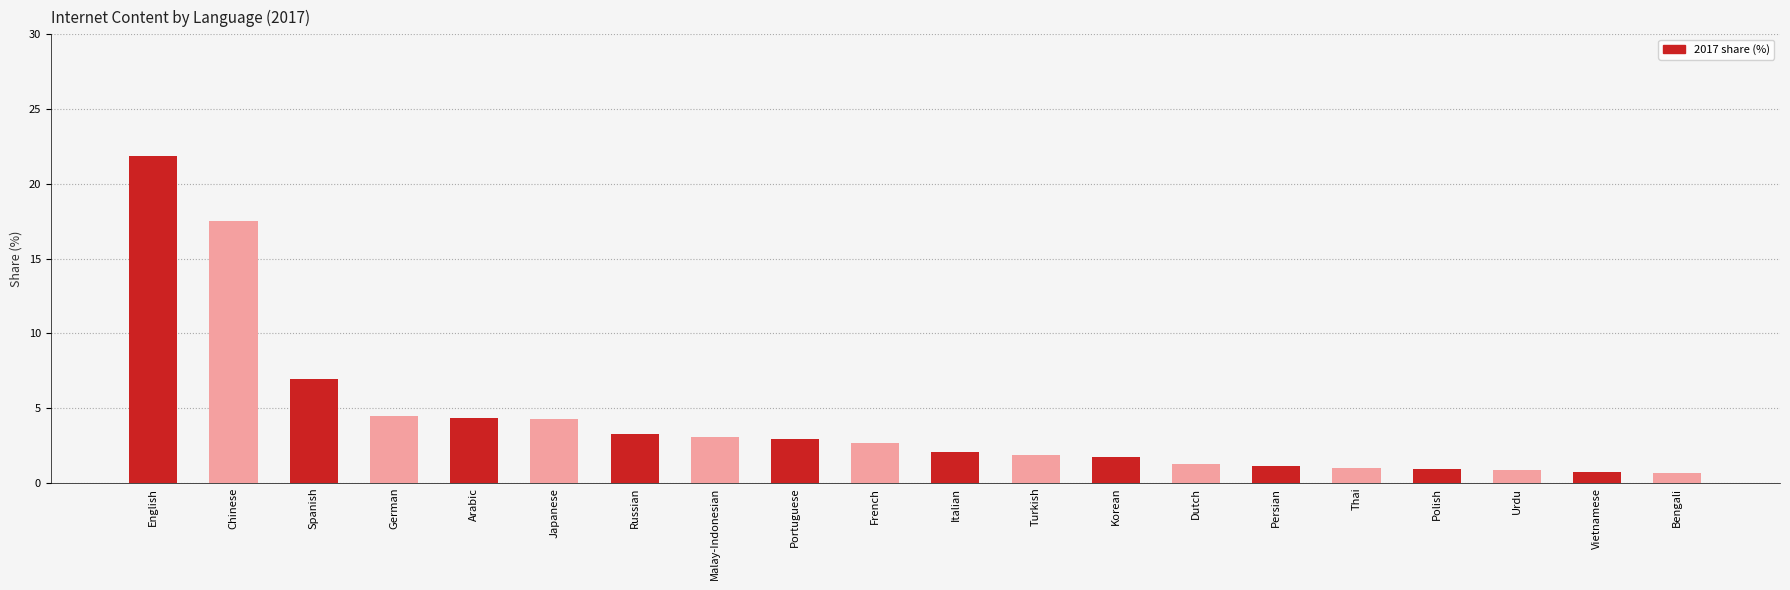

What is the change in value from Spanish to Thai?

-6.0